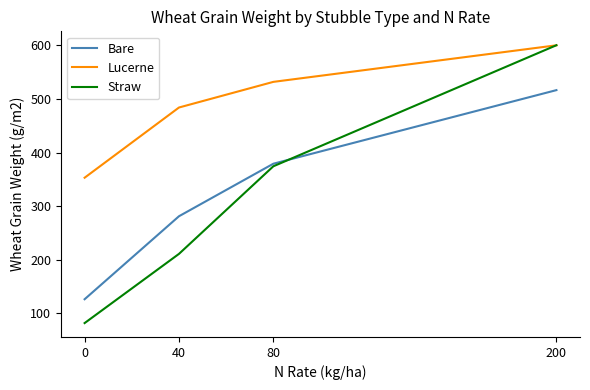

What is the sum of all Lucerne values?

1969.0